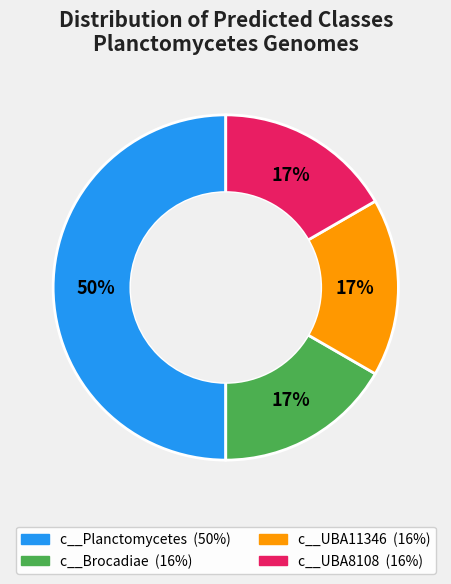

To the nearest percent, what is the difference between the largest and smallest slice percentages?

33%